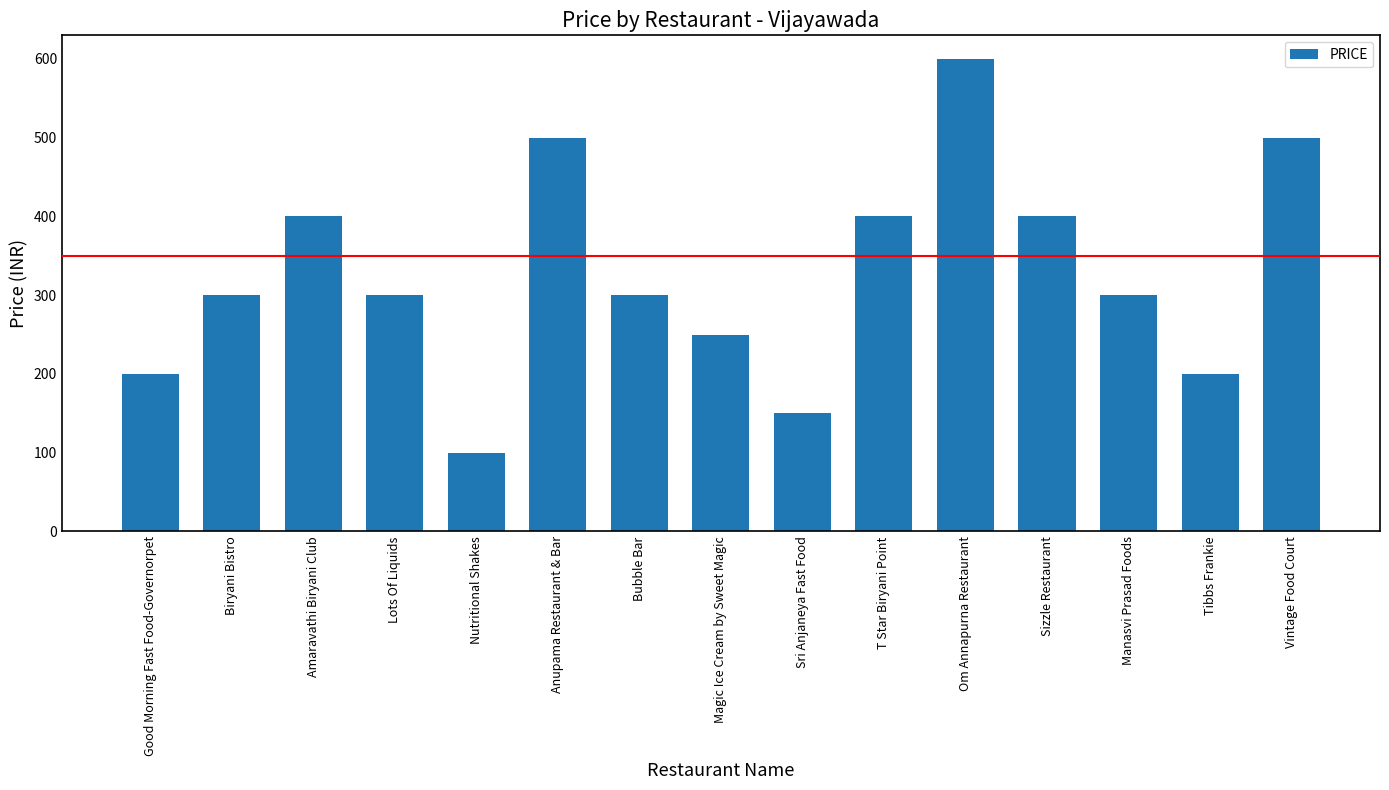

What is the label of the 13th bar from the right?

Amaravathi Biryani Club